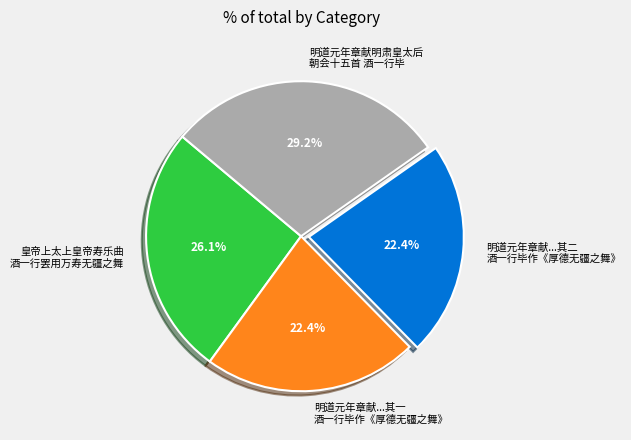

Which slice is the largest?

明道元年章献明肃皇太后 朝会十五首 酒一行毕